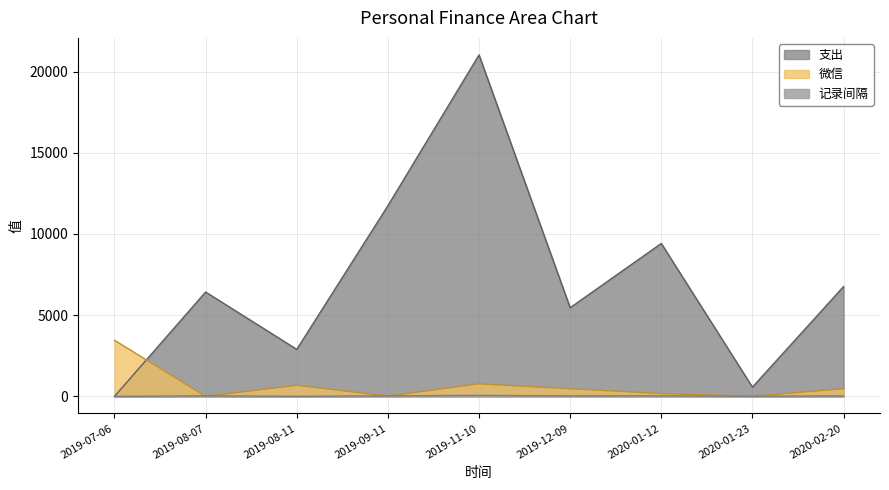

What is the sum of the 支出 values at 2020-02-20 and 2019-08-07?

13188